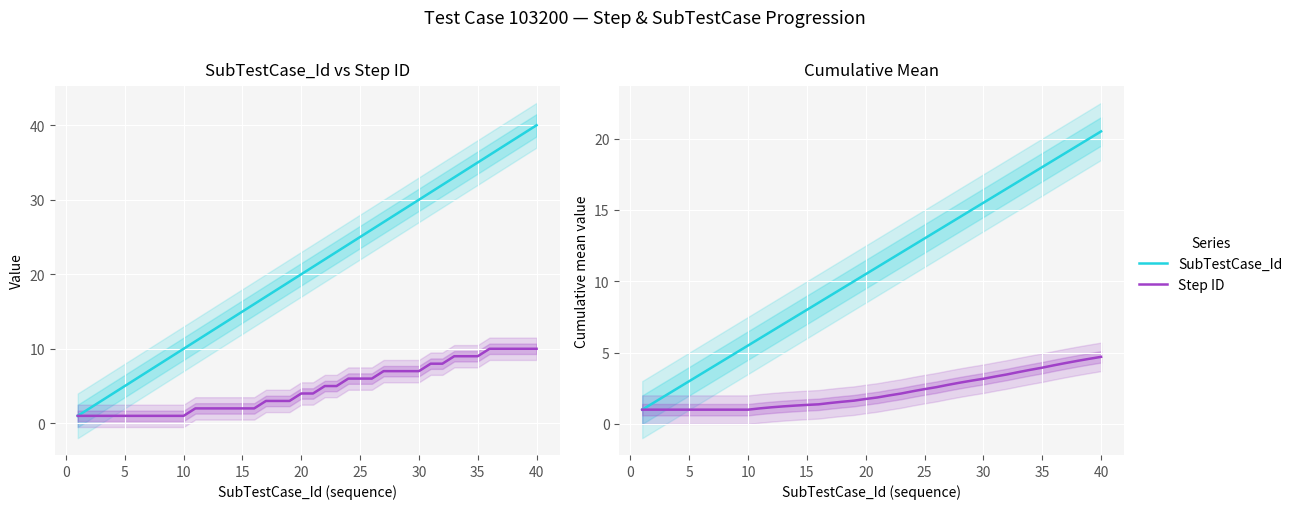

What is the maximum value shown in the chart?

40.0